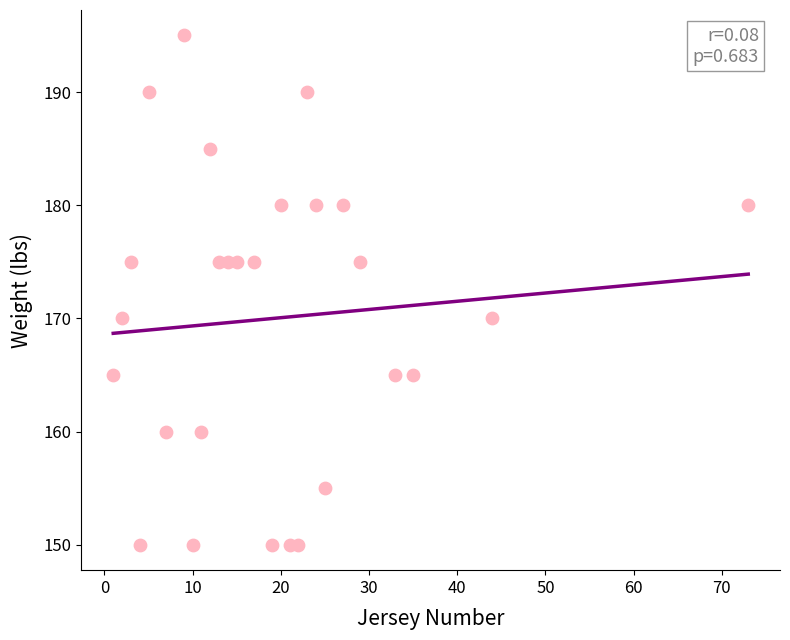

What is the range of Y values (max minus min)?

45